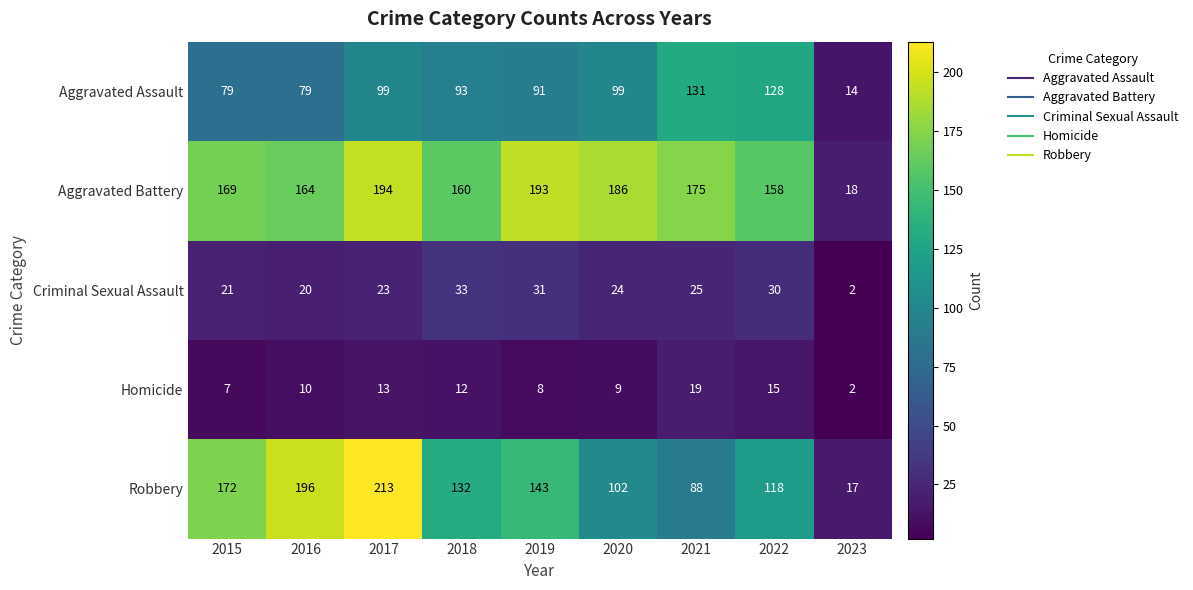

What is the difference between the maximum and minimum values in the Aggravated Assault series?

117